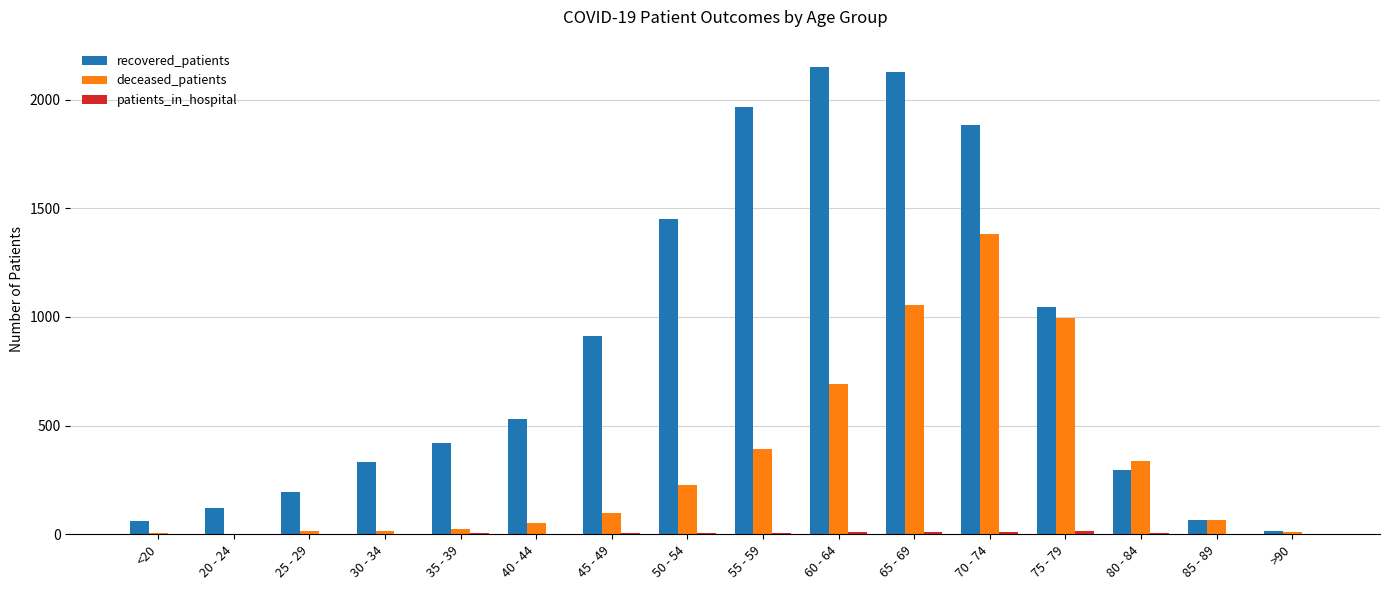

What is the greatest value displayed?

2149